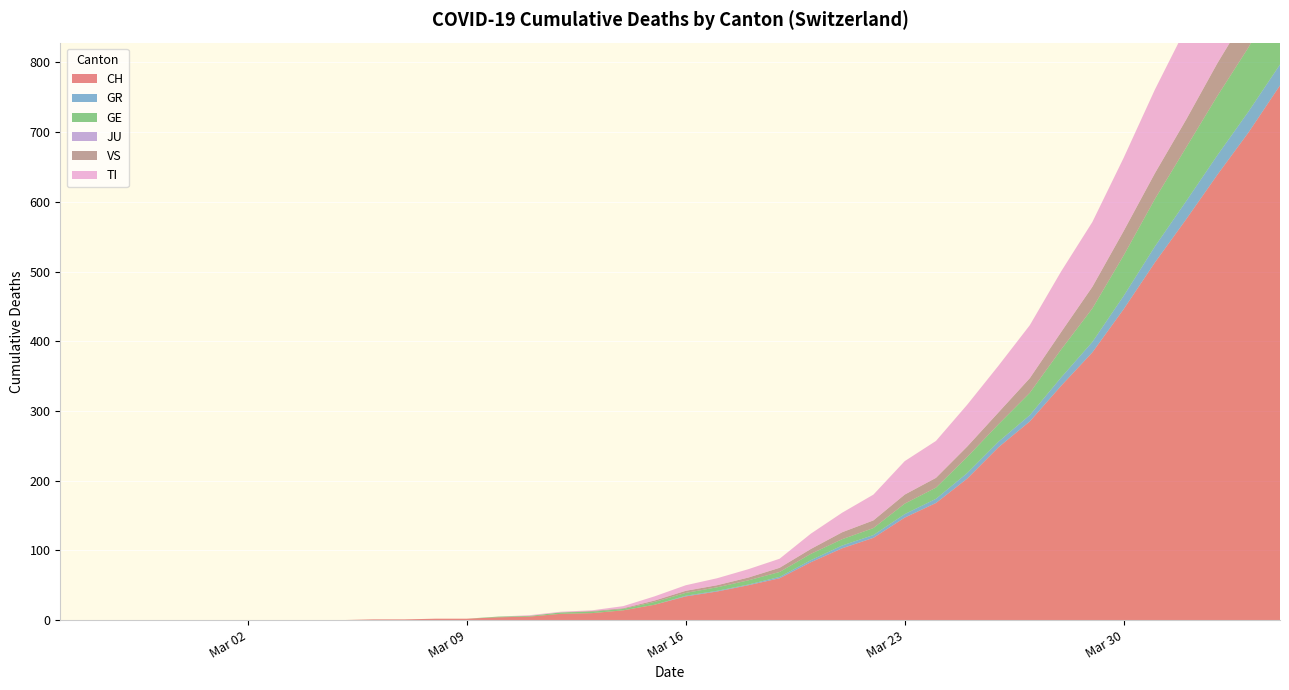

Reading left to right, list all the values displayed in this chart.

CH: 2020-02-25=0	2020-02-26=0	2020-02-27=0	2020-02-28=0	2020-02-29=0	2020-03-01=0	2020-03-02=0	2020-03-03=0	2020-03-04=0	2020-03-05=0	2020-03-06=1	2020-03-07=1	2020-03-08=2	2020-03-09=2	2020-03-10=4	2020-03-11=5	2020-03-12=9	2020-03-13=10	2020-03-14=14	2020-03-15=22	2020-03-16=34	2020-03-17=41	2020-03-18=50	2020-03-19=60	2020-03-20=83	2020-03-21=103	2020-03-22=118	2020-03-23=147	2020-03-24=168	2020-03-25=203	2020-03-26=248	2020-03-27=285	2020-03-28=336	2020-03-29=384	2020-03-30=446	2020-03-31=513	2020-04-01=575	2020-04-02=639	2020-04-03=700	2020-04-04=767
GR: 2020-02-25=0	2020-02-26=0	2020-02-27=0	2020-02-28=0	2020-02-29=0	2020-03-01=0	2020-03-02=0	2020-03-03=0	2020-03-04=0	2020-03-05=0	2020-03-06=0	2020-03-07=0	2020-03-08=0	2020-03-09=0	2020-03-10=0	2020-03-11=0	2020-03-12=0	2020-03-13=0	2020-03-14=0	2020-03-15=0	2020-03-16=1	2020-03-17=1	2020-03-18=1	2020-03-19=2	2020-03-20=3	2020-03-21=4	2020-03-22=4	2020-03-23=5	2020-03-24=6	2020-03-25=8	2020-03-26=8	2020-03-27=9	2020-03-28=12	2020-03-29=15	2020-03-30=19	2020-03-31=23	2020-04-01=26	2020-04-02=28	2020-04-03=30	2020-04-04=30
GE: 2020-02-25=0	2020-02-26=0	2020-02-27=0	2020-02-28=0	2020-02-29=0	2020-03-01=0	2020-03-02=0	2020-03-03=0	2020-03-04=0	2020-03-05=0	2020-03-06=0	2020-03-07=0	2020-03-08=0	2020-03-09=0	2020-03-10=1	2020-03-11=1	2020-03-12=2	2020-03-13=2	2020-03-14=2	2020-03-15=4	2020-03-16=4	2020-03-17=5	2020-03-18=6	2020-03-19=7	2020-03-20=9	2020-03-21=9	2020-03-22=10	2020-03-23=15	2020-03-24=16	2020-03-25=23	2020-03-26=25	2020-03-27=32	2020-03-28=40	2020-03-29=48	2020-03-30=58	2020-03-31=68	2020-04-01=77	2020-04-02=85	2020-04-03=92	2020-04-04=106
JU: 2020-02-25=0	2020-02-26=0	2020-02-27=0	2020-02-28=0	2020-02-29=0	2020-03-01=0	2020-03-02=0	2020-03-03=0	2020-03-04=0	2020-03-05=0	2020-03-06=0	2020-03-07=0	2020-03-08=0	2020-03-09=0	2020-03-10=0	2020-03-11=0	2020-03-12=0	2020-03-13=0	2020-03-14=0	2020-03-15=0	2020-03-16=0	2020-03-17=0	2020-03-18=0	2020-03-19=0	2020-03-20=0	2020-03-21=0	2020-03-22=0	2020-03-23=0	2020-03-24=0	2020-03-25=0	2020-03-26=0	2020-03-27=0	2020-03-28=0	2020-03-29=0	2020-03-30=0	2020-03-31=0	2020-04-01=0	2020-04-02=0	2020-04-03=0	2020-04-04=0
VS: 2020-02-25=0	2020-02-26=0	2020-02-27=0	2020-02-28=0	2020-02-29=0	2020-03-01=0	2020-03-02=0	2020-03-03=0	2020-03-04=0	2020-03-05=0	2020-03-06=0	2020-03-07=0	2020-03-08=0	2020-03-09=0	2020-03-10=0	2020-03-11=0	2020-03-12=0	2020-03-13=1	2020-03-14=1	2020-03-15=2	2020-03-16=3	2020-03-17=3	2020-03-18=4	2020-03-19=6	2020-03-20=7	2020-03-21=10	2020-03-22=11	2020-03-23=13	2020-03-24=14	2020-03-25=15	2020-03-26=17	2020-03-27=21	2020-03-28=25	2020-03-29=31	2020-03-30=35	2020-03-31=37	2020-04-01=40	2020-04-02=47	2020-04-03=51	2020-04-04=53
TI: 2020-02-25=0	2020-02-26=0	2020-02-27=0	2020-02-28=0	2020-02-29=0	2020-03-01=0	2020-03-02=0	2020-03-03=0	2020-03-04=0	2020-03-05=0	2020-03-06=0	2020-03-07=0	2020-03-08=0	2020-03-09=0	2020-03-10=0	2020-03-11=1	2020-03-12=1	2020-03-13=1	2020-03-14=3	2020-03-15=6	2020-03-16=8	2020-03-17=10	2020-03-18=12	2020-03-19=13	2020-03-20=22	2020-03-21=28	2020-03-22=37	2020-03-23=48	2020-03-24=53	2020-03-25=60	2020-03-26=67	2020-03-27=76	2020-03-28=87	2020-03-29=93	2020-03-30=105	2020-03-31=120	2020-04-01=132	2020-04-02=141	2020-04-03=155	2020-04-04=165